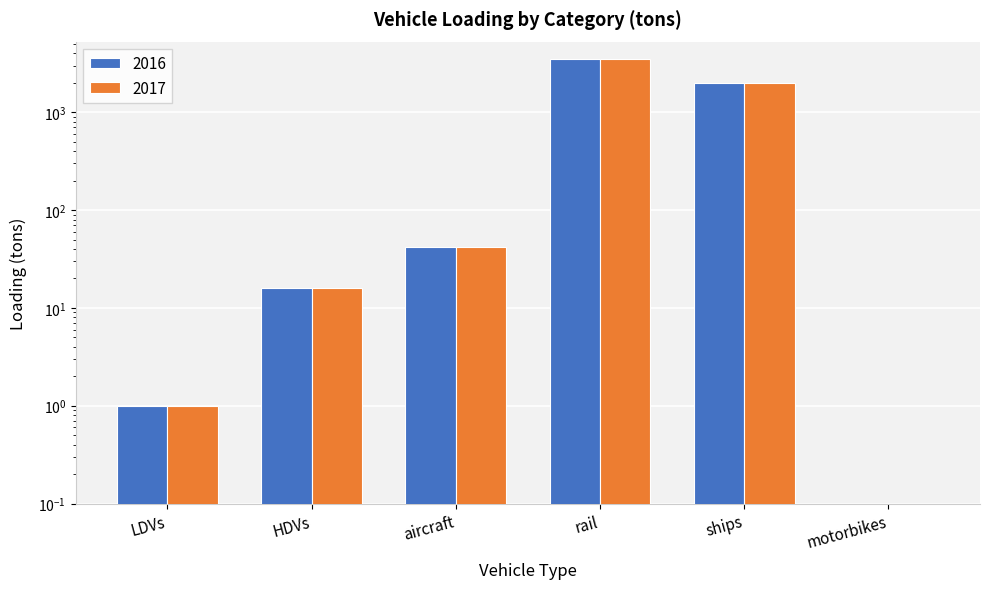

Is it true that 2016 equals 1974.5 at ships?

True